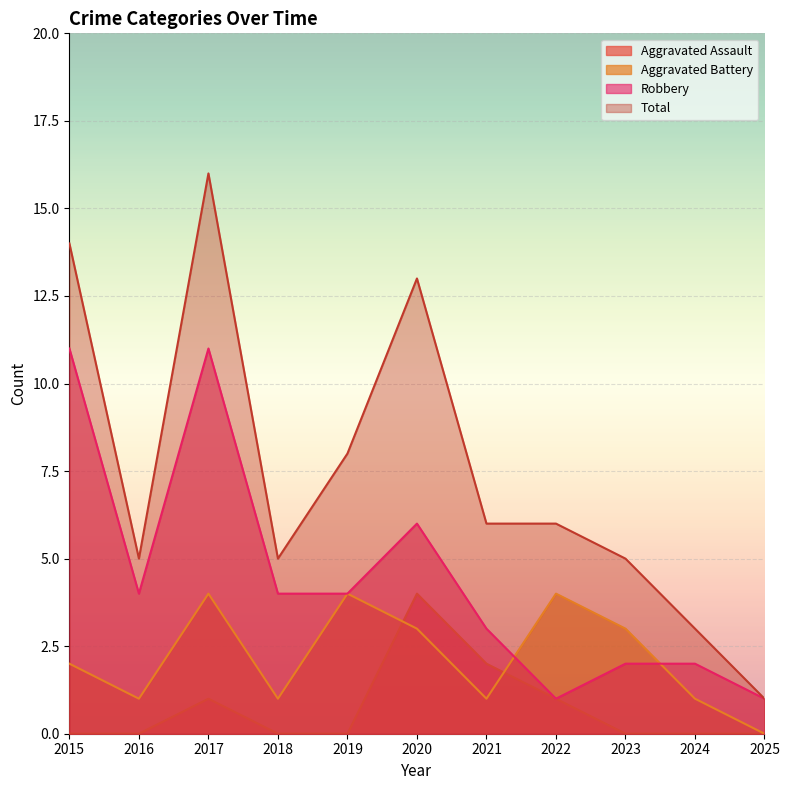

Reading left to right, transcribe all the data shown in this chart.

Aggravated Assault: 2015=0	2016=0	2017=1	2018=0	2019=0	2020=4	2021=2	2022=1	2023=0	2024=0	2025=0
Aggravated Battery: 2015=2	2016=1	2017=4	2018=1	2019=4	2020=3	2021=1	2022=4	2023=3	2024=1	2025=0
Robbery: 2015=11	2016=4	2017=11	2018=4	2019=4	2020=6	2021=3	2022=1	2023=2	2024=2	2025=1
Total: 2015=14	2016=5	2017=16	2018=5	2019=8	2020=13	2021=6	2022=6	2023=5	2024=3	2025=1